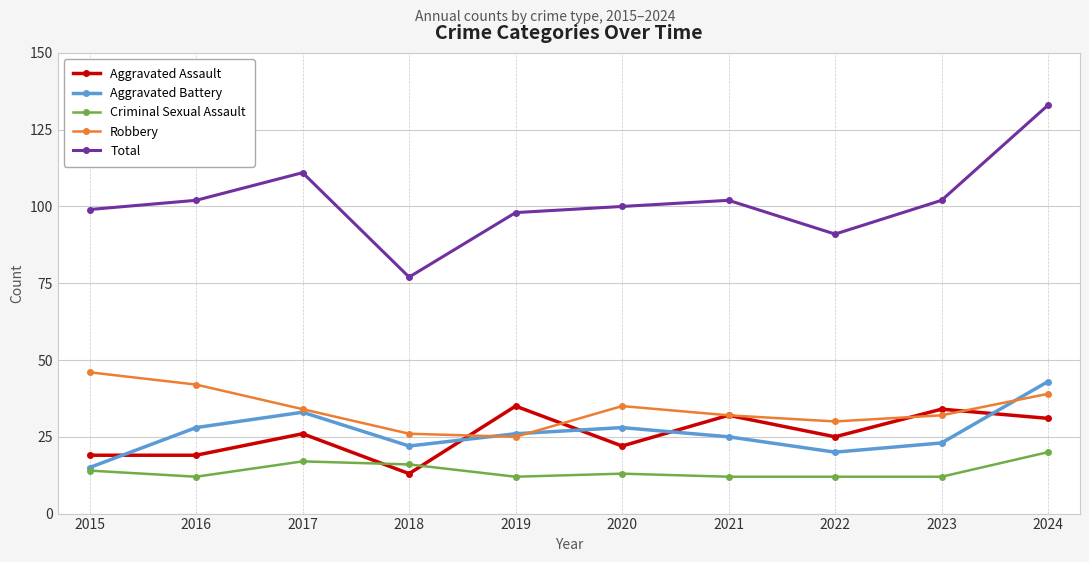

Which series has the largest total across all categories?

Total